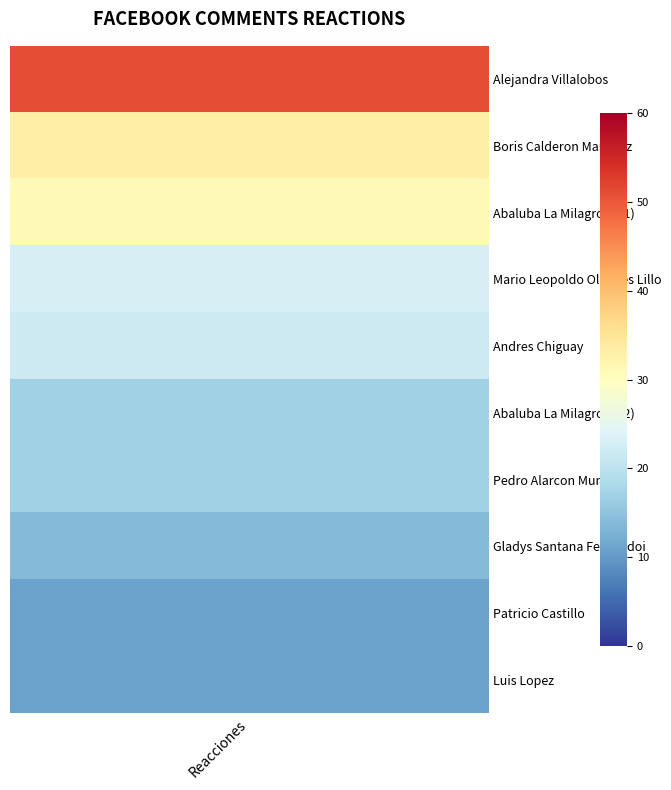

What is the change in value from 4 to 7?

-8